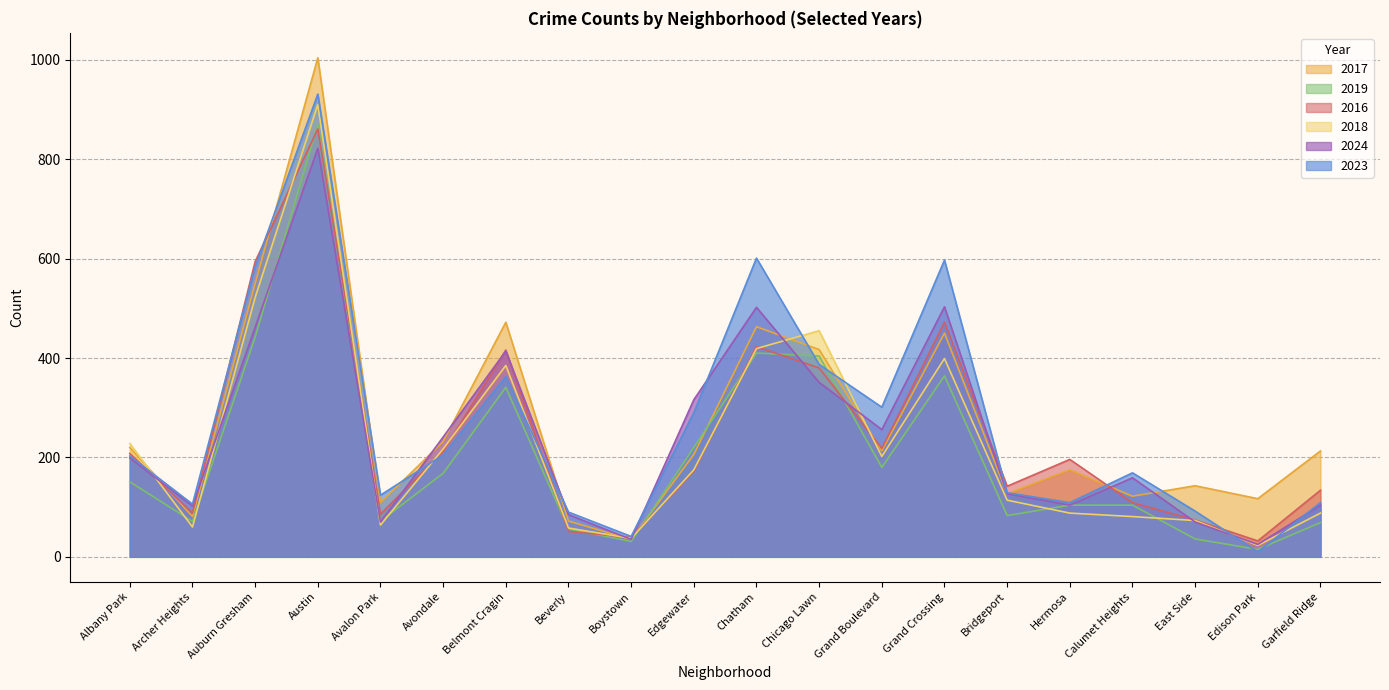

Which label corresponds to the smallest value in the chart?

Edison Park